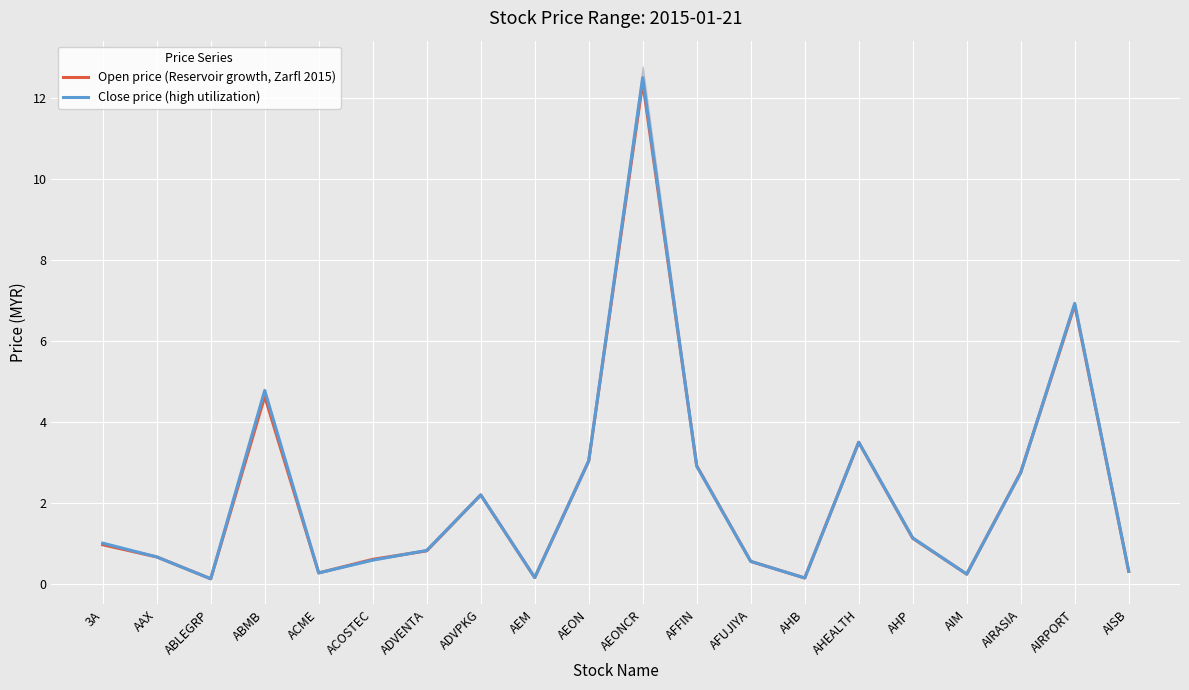

What is the label of the 4th point from the left?

ABMB